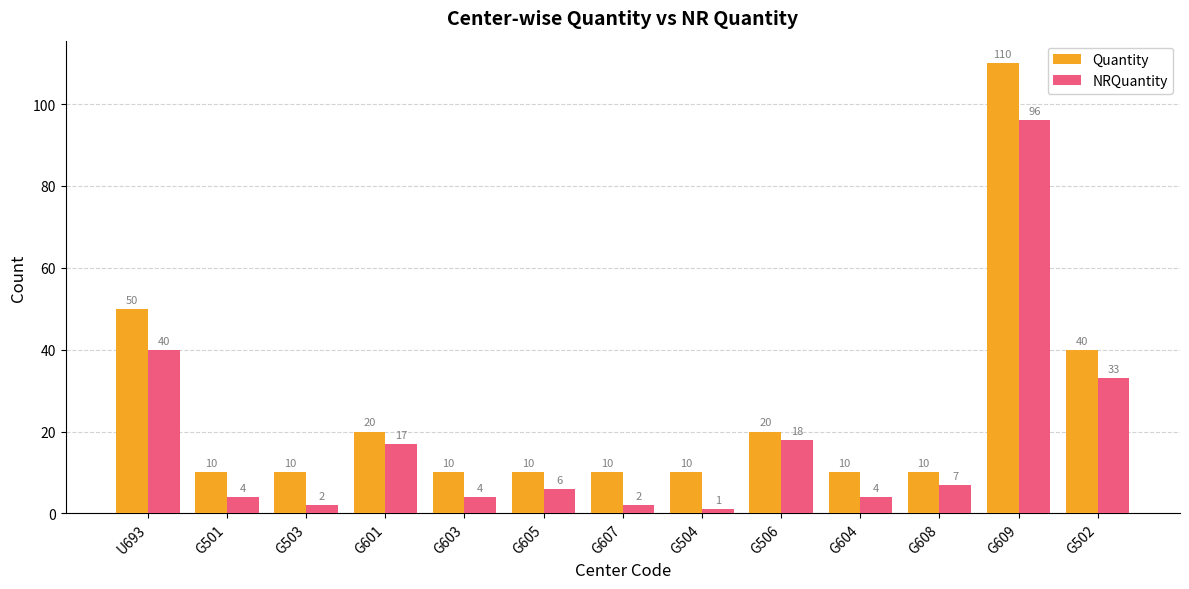

Are the bars horizontal?

No